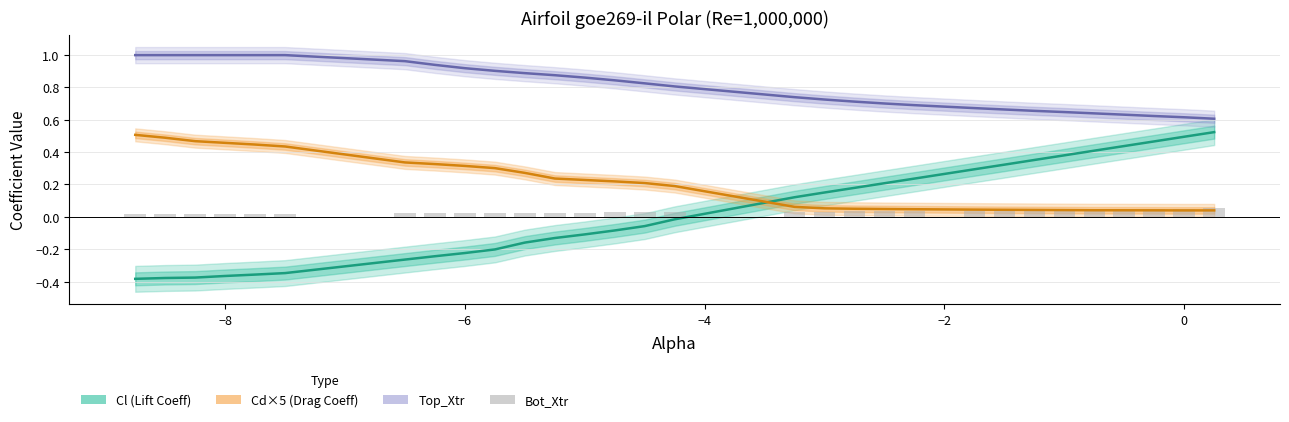

What is the difference between the maximum and second lowest values in the Cd×5 (Drag Coeff) series?

0.5